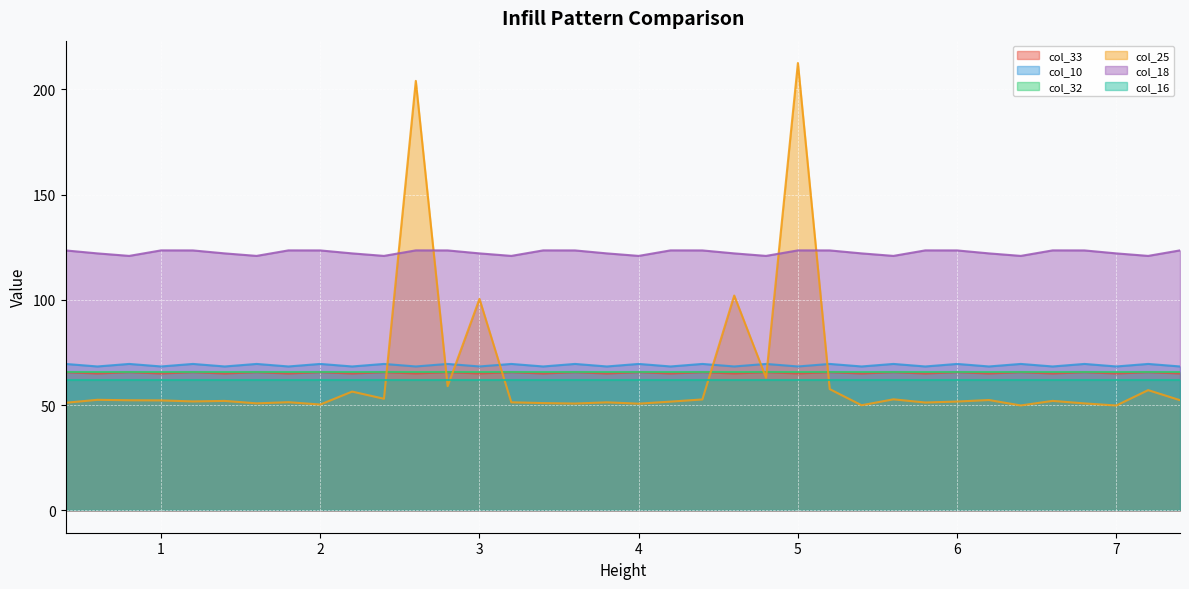

Rank the series at 3.4 from lowest to highest value.

col_25, col_33, col_10, col_18